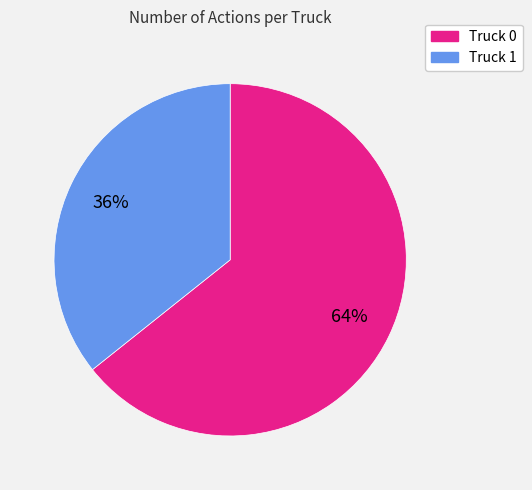

Which slice represents more than half of the pie?

Truck 0